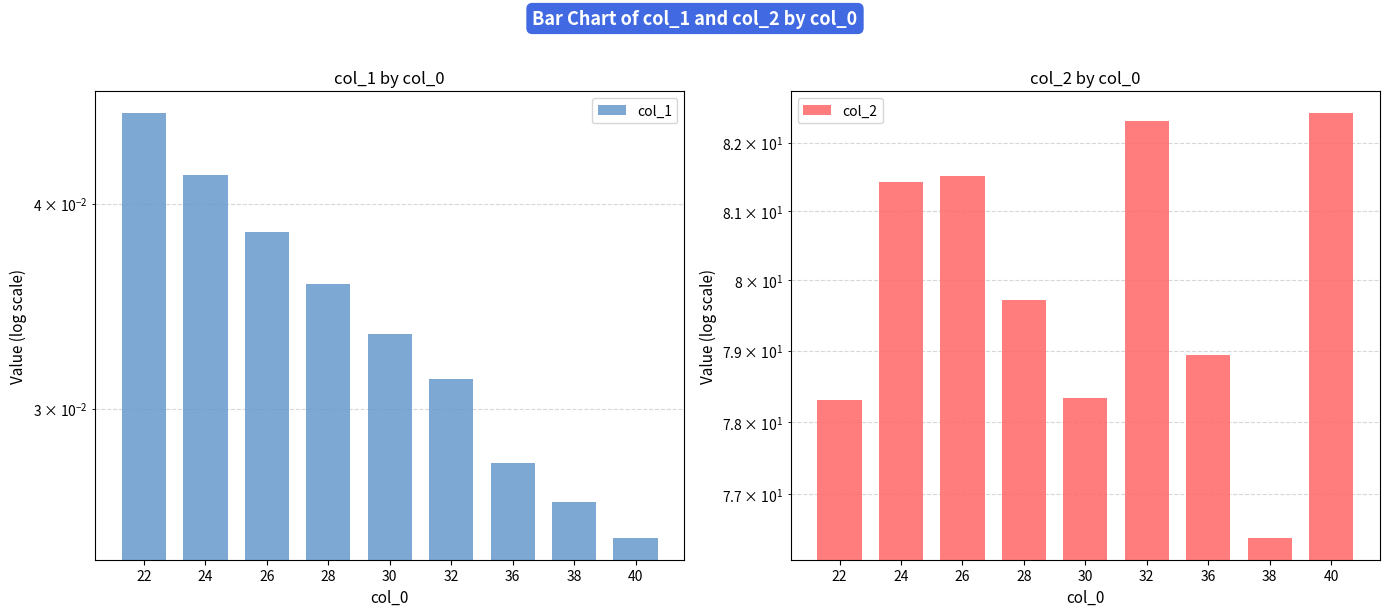

At which category does the chart reach its peak across all series?

40